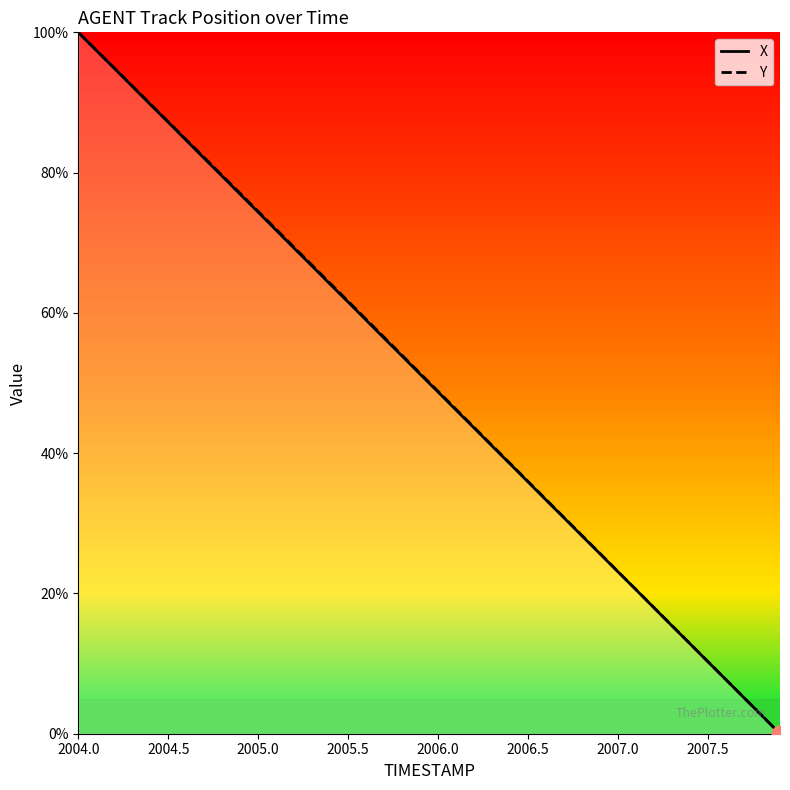

Rank the series by their average value, from highest to lowest.

Y, X